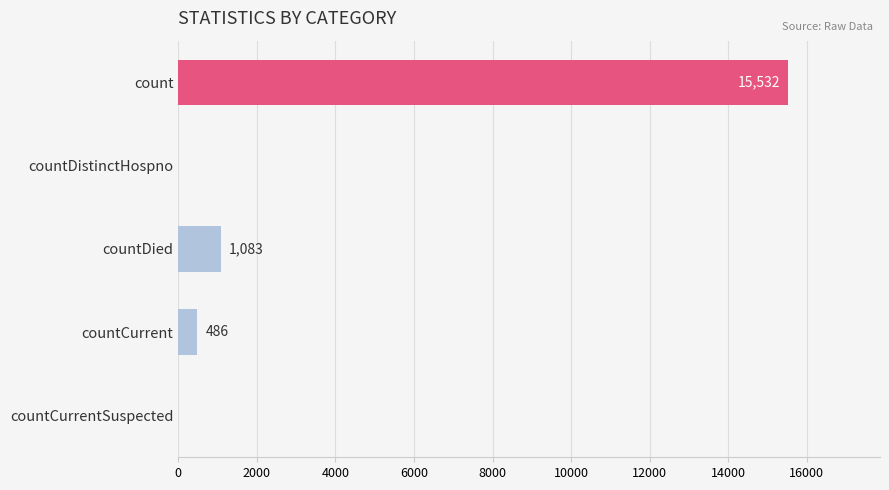

Approximately how many times larger is the value at count compared to countDied?

14.3